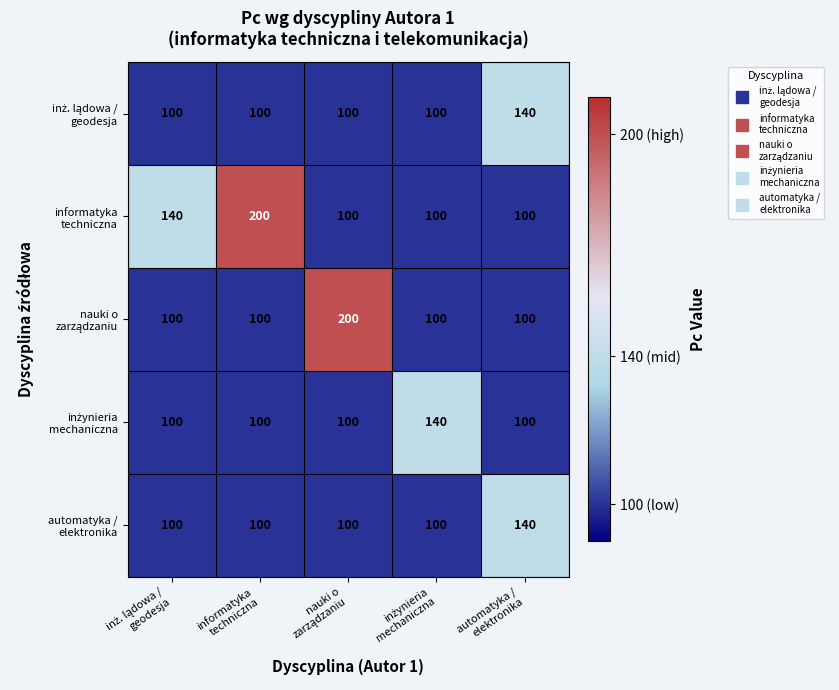

At how many categories does at least one series exceed 103?

5